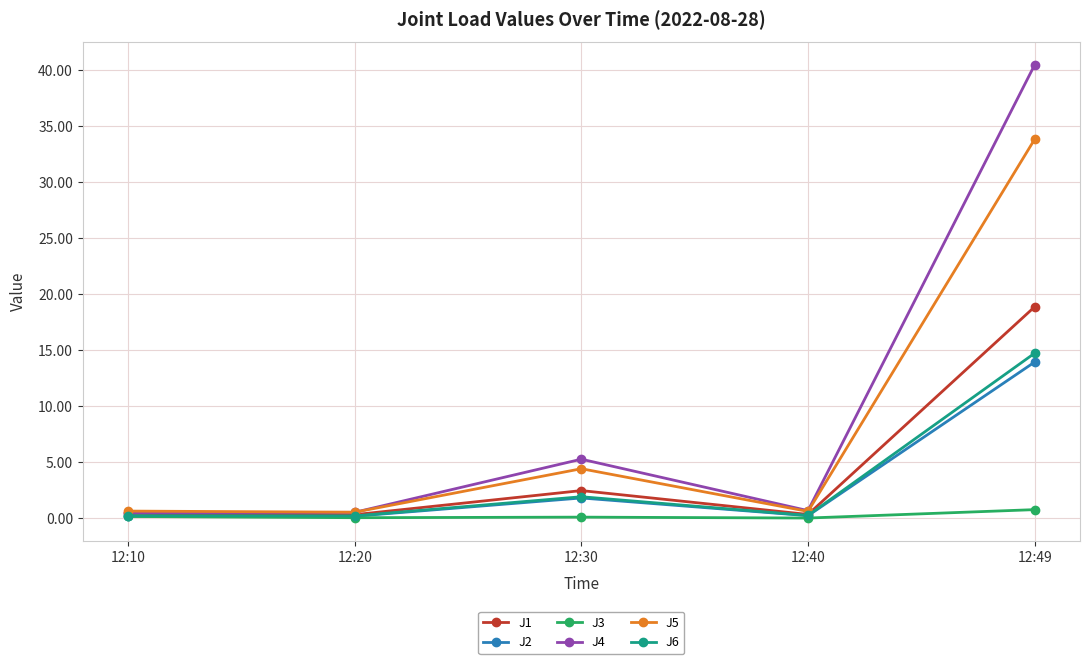

True or false: J3 has a value of 0.0 at 12:40.

True